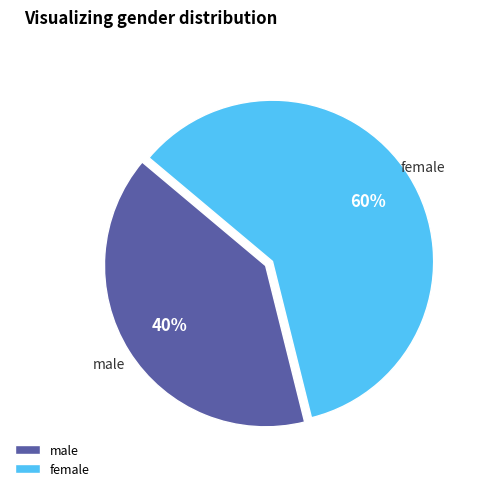

To the nearest percent, what is the difference between the largest and smallest slice percentages?

20%